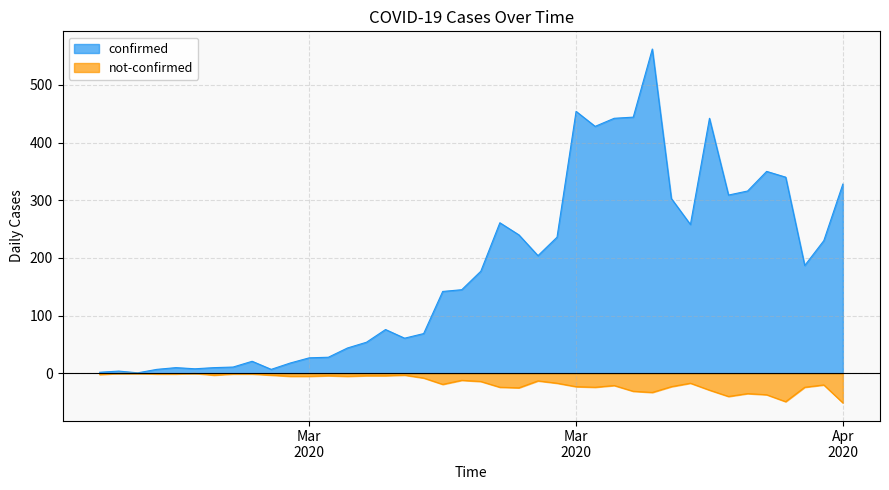

How many interior local peaks does the confirmed series have?

9